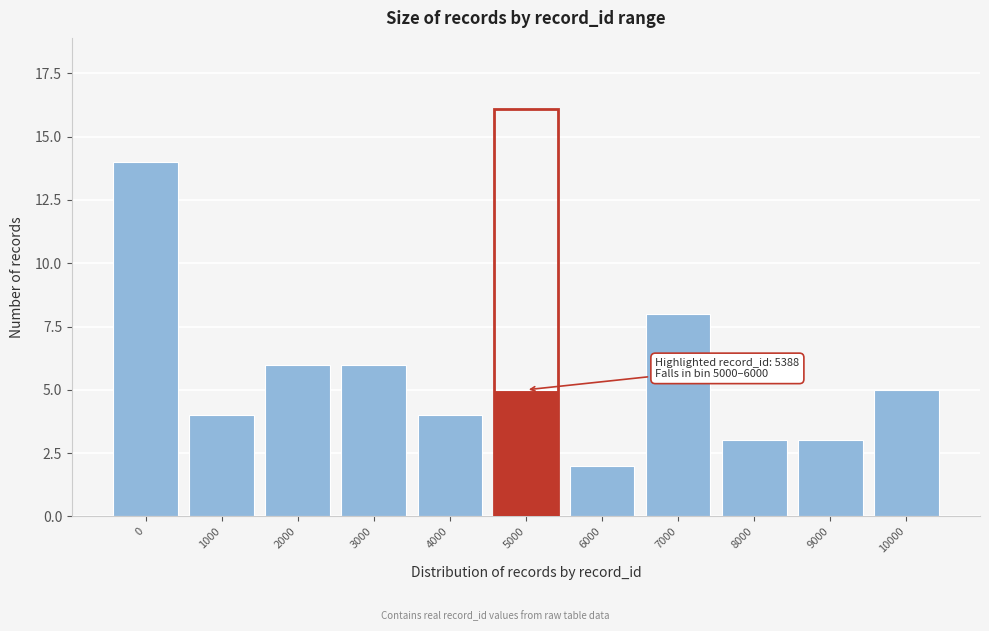

Reading right to left, list all the values displayed in this chart.

10000=5	9000=3	8000=3	7000=8	6000=2	5000=5	4000=4	3000=6	2000=6	1000=4	0=14